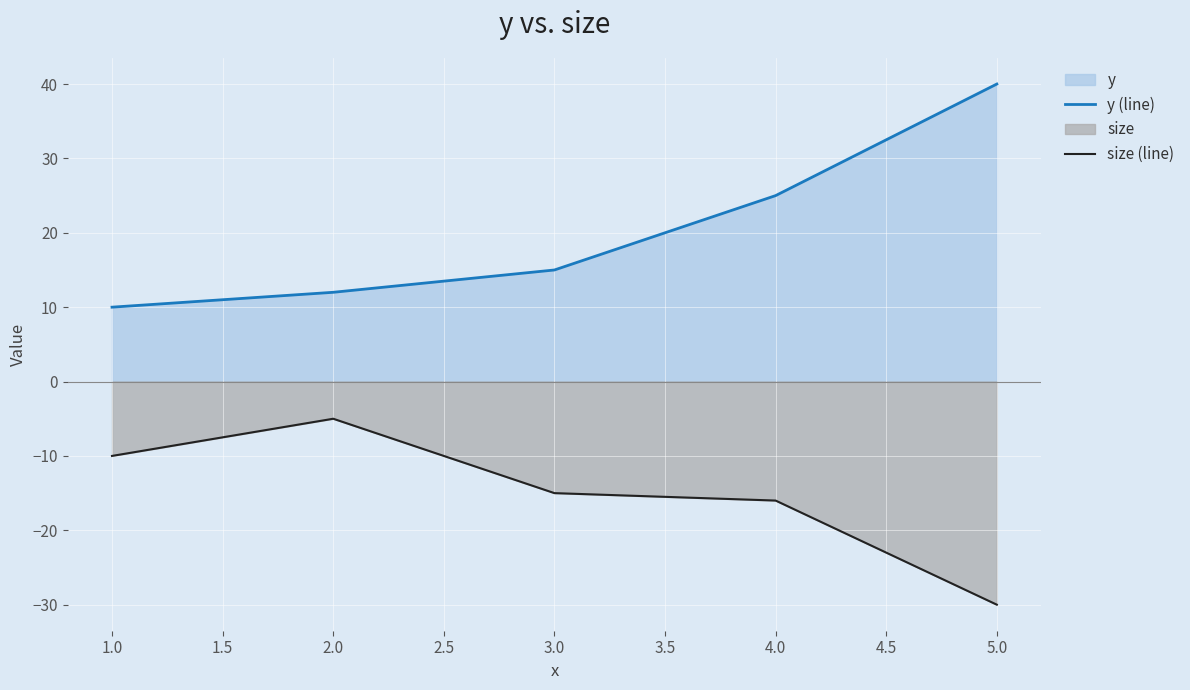

List the series in order of their overall mean, lowest first.

size (line), y (line)